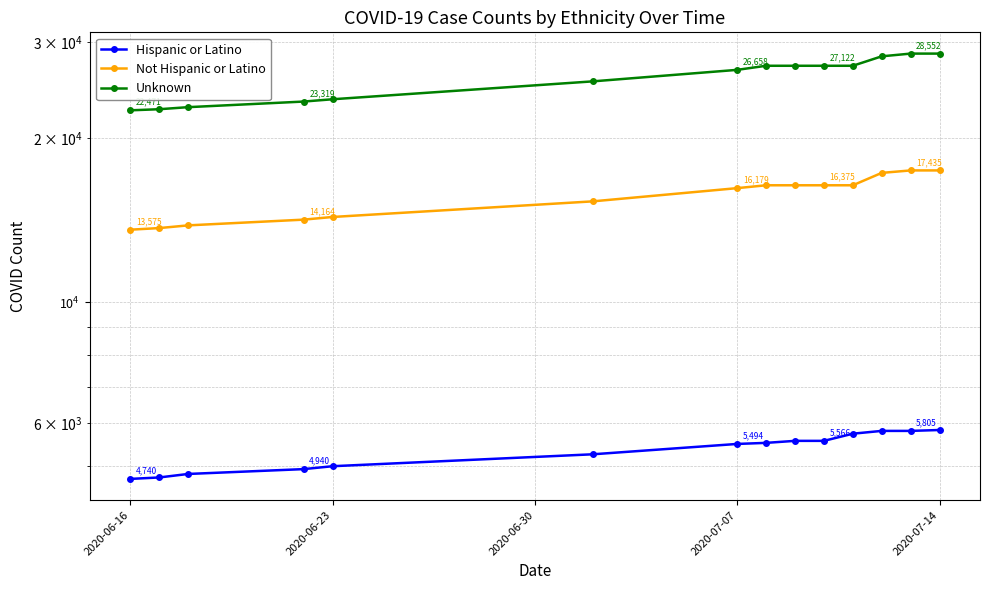

How many lines are shown in the chart?

3